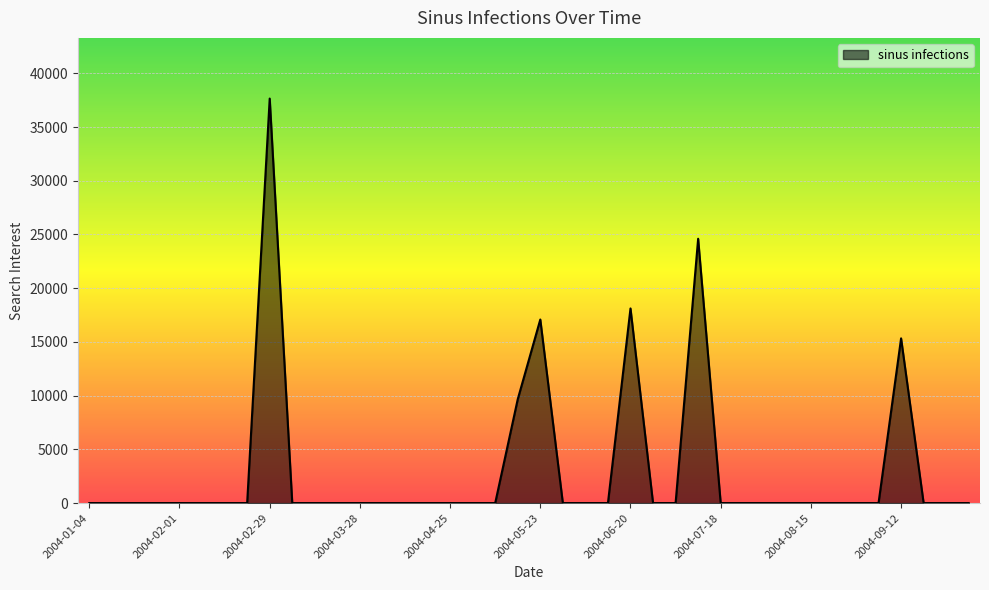

What is the maximum value shown in the chart?

37653.0